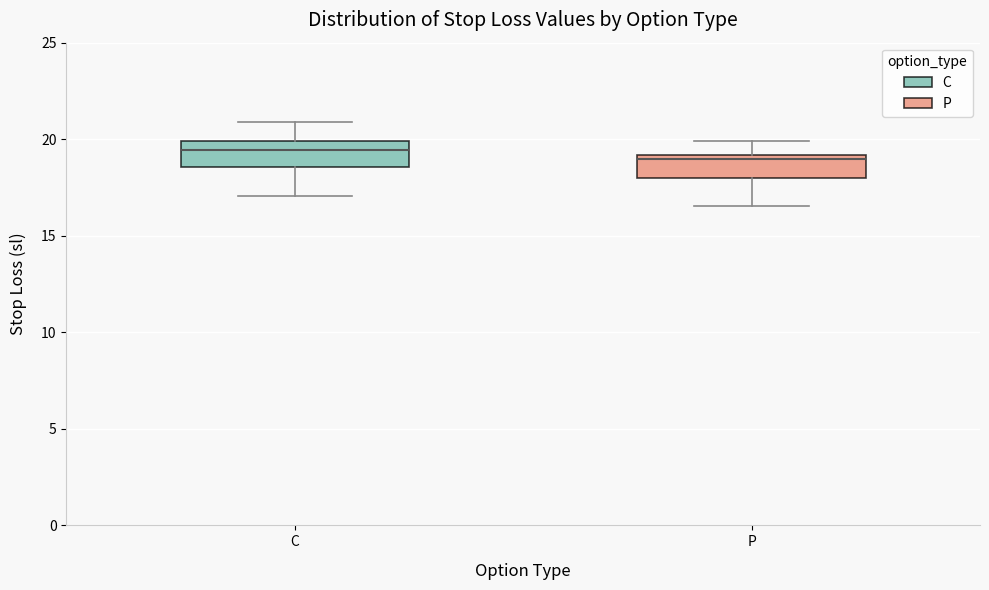

Where is the upper edge of the box for P on the y-axis? The values are not printed on the chart, so give them approximately, as read against the axis.

19.0